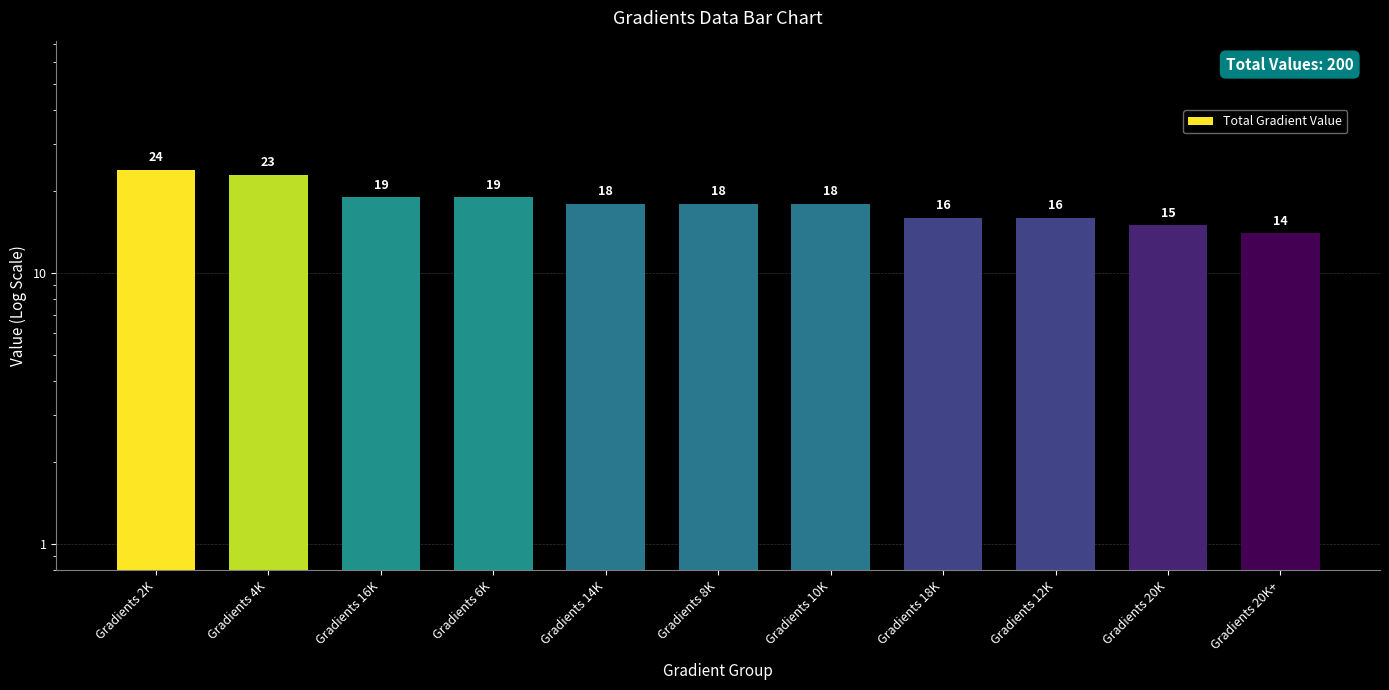

How many data points does each series have?

11